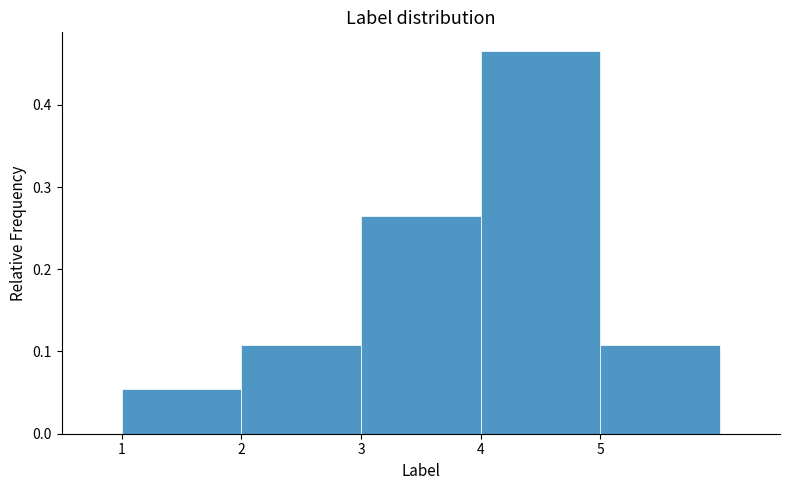

Reading left to right, transcribe this chart: for each bar, give the range it covers on the x-axis and its height. The values are not printed on the chart, so give them approximately, as read against the axis.

1 to 2: 0.05
2 to 3: 0.11
3 to 4: 0.26
4 to 5: 0.46
5 to 6: 0.11